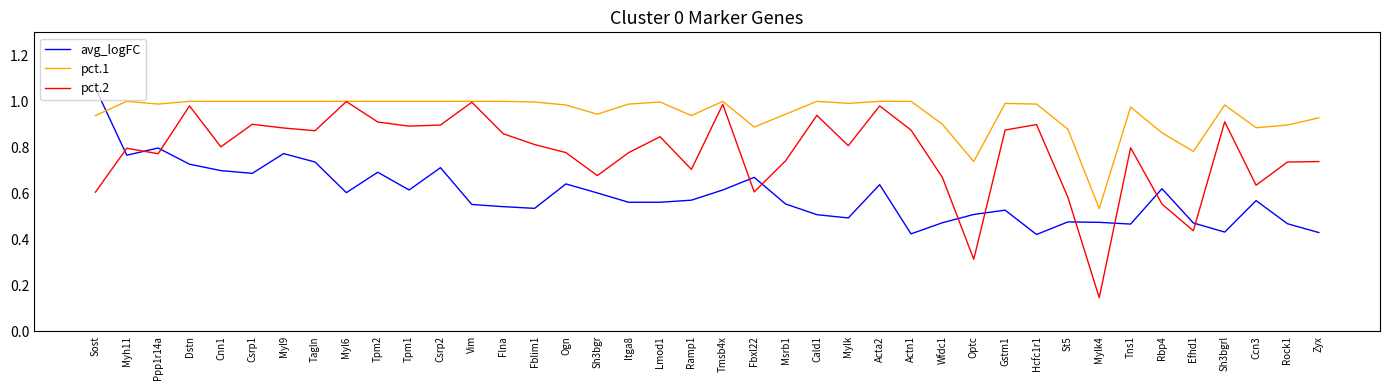

The value of pct.1 at St5 is 0.5. True or false?

False